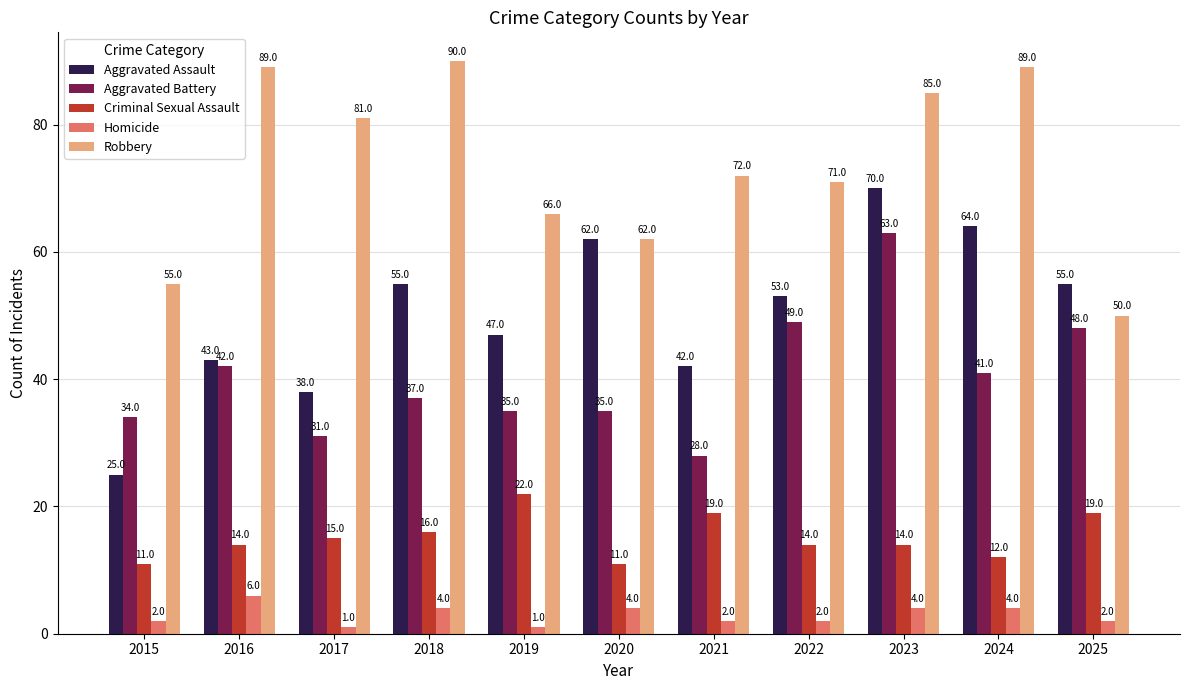

Which category has the lowest value in the Robbery series?

2025